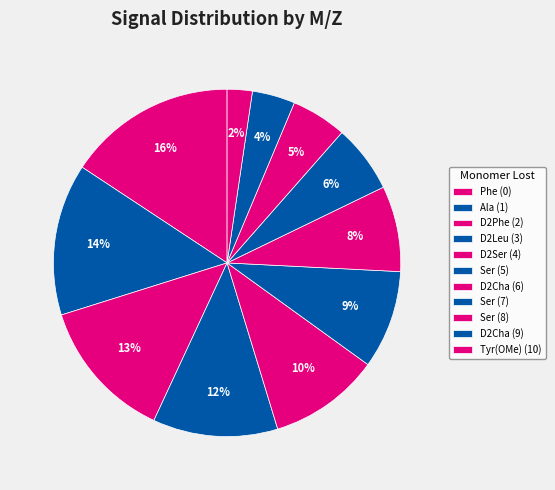

Which slice is the largest?

Phe (0)